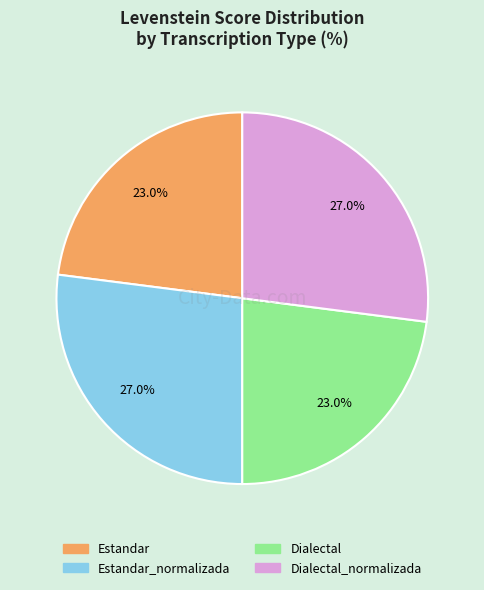

How many segments does this pie chart have?

4